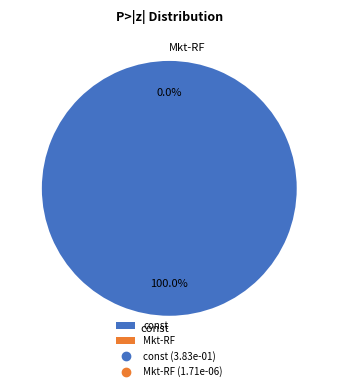

The const slice represents 92% of the pie. True or false?

False